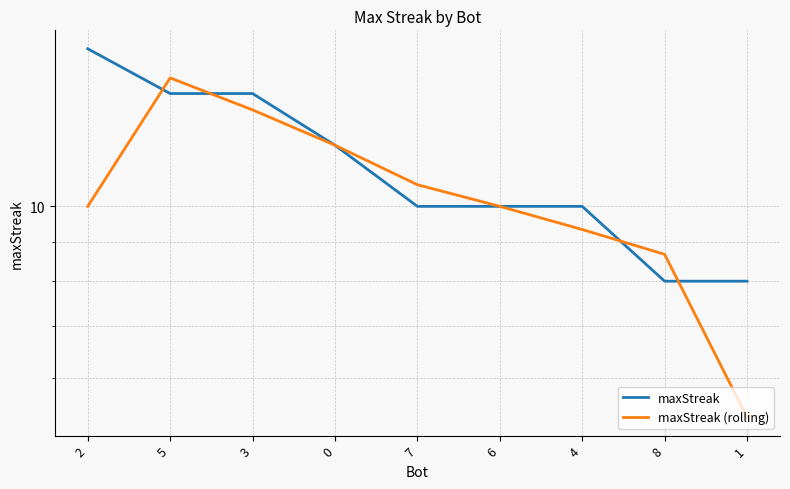

What is the highest value of the maxStreak (rolling) series?

14.7